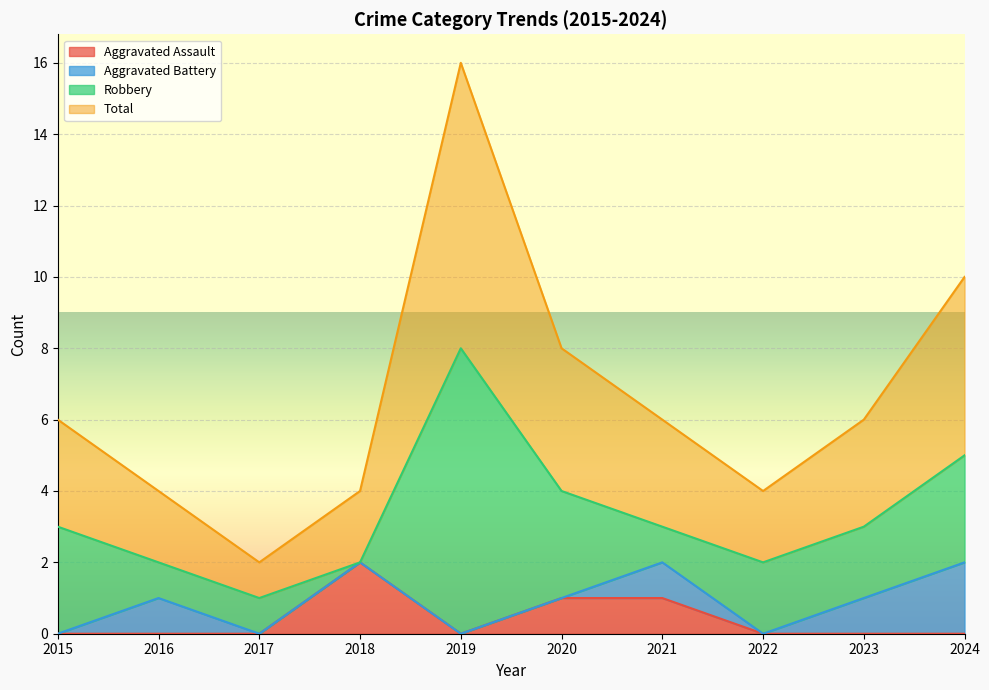

The value of Aggravated Assault at 2024 is 0. True or false?

True